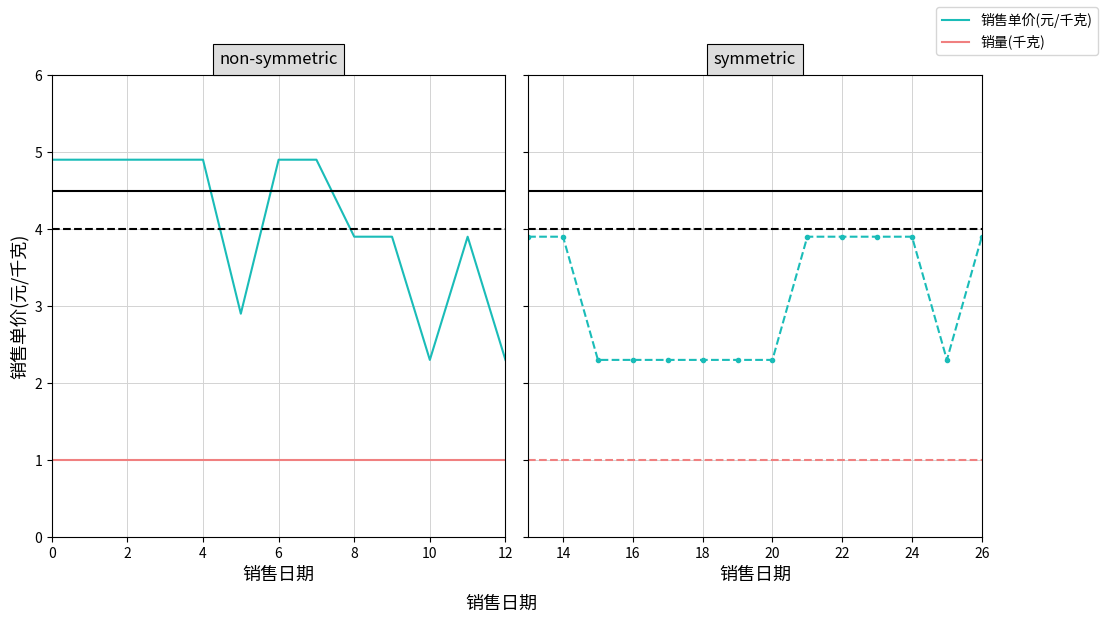

What is the average value of the 销量(千克) series?

1.0